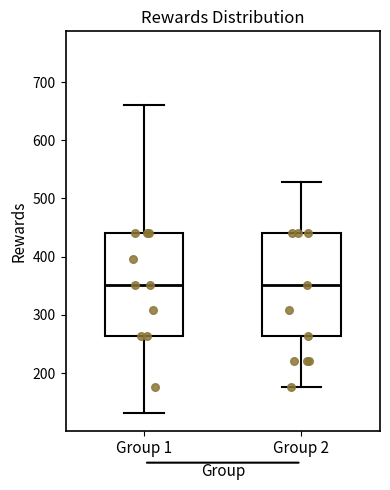

Reading left to right, transcribe this box plot: for each box, give where its median line is, the range the box spans, and where its two whiskers end, as read against the y-axis. The values are not printed on the chart, so give them approximately, as read against the axis.

Group 1: median 350, box 260 to 440, whiskers 130 to 660
Group 2: median 350, box 260 to 440, whiskers 180 to 530